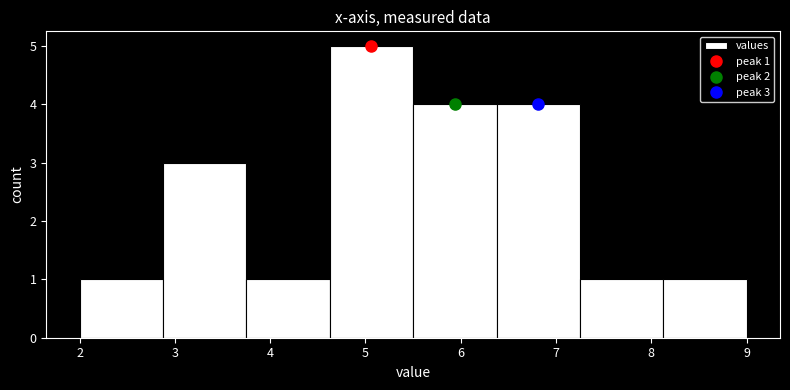

Over which range of the x-axis is the bar tallest?

4.6 to 5.5